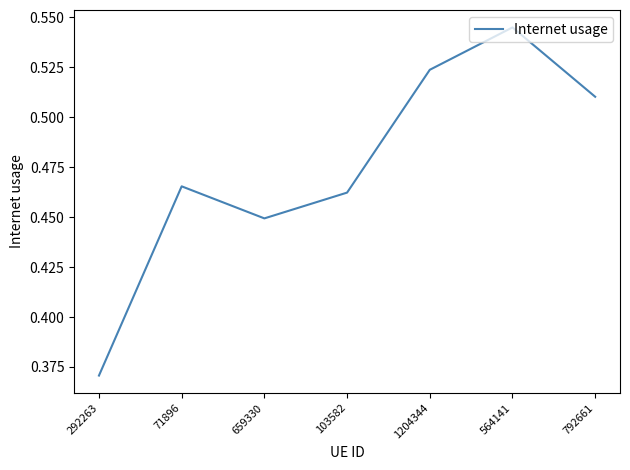

What position from the left is 659330?

3